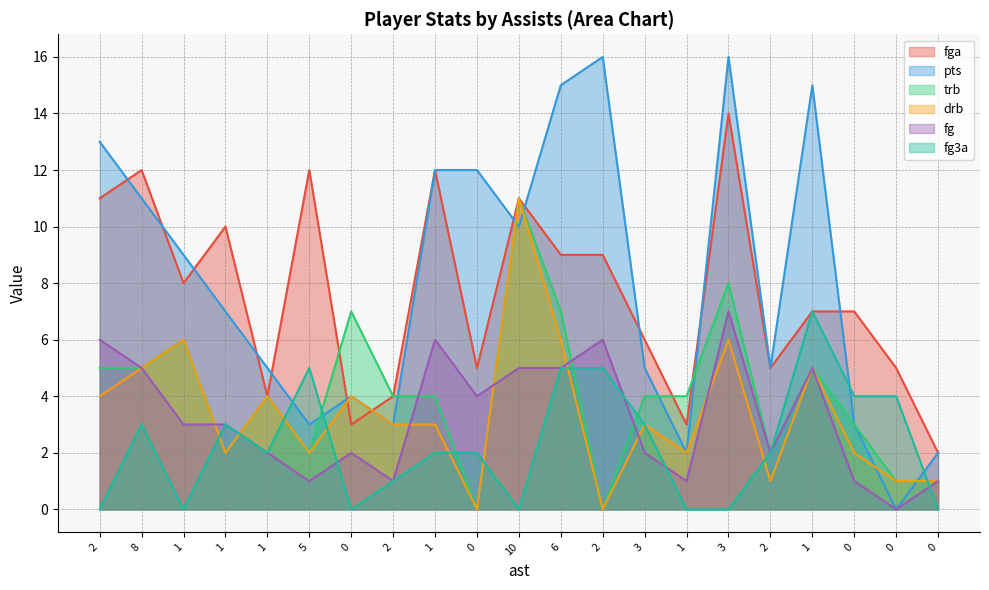

Between which two adjacent categories do trb and fga first intersect?

5 and 0